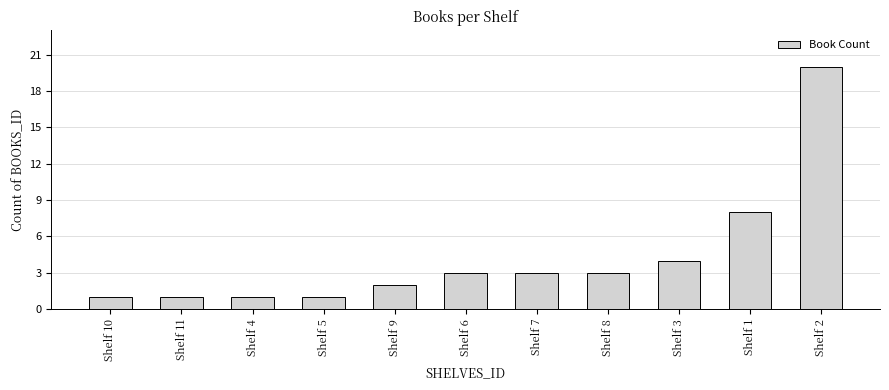

Does the chart contain any negative values?

No